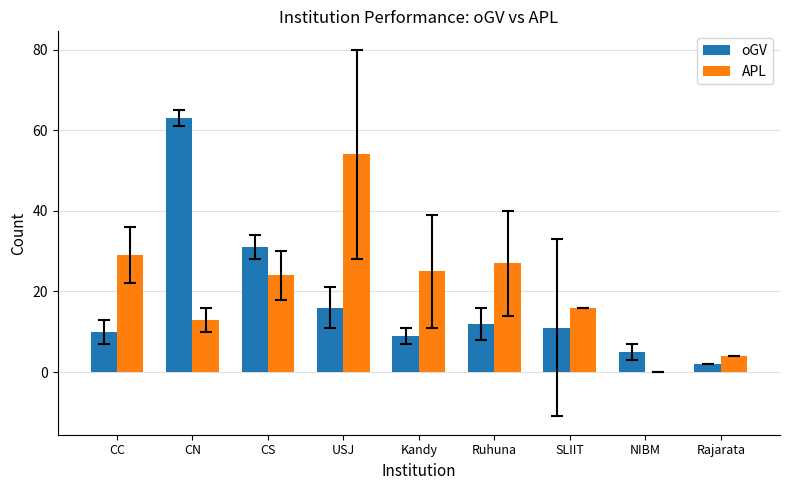

Which category has the highest value in the APL series?

USJ